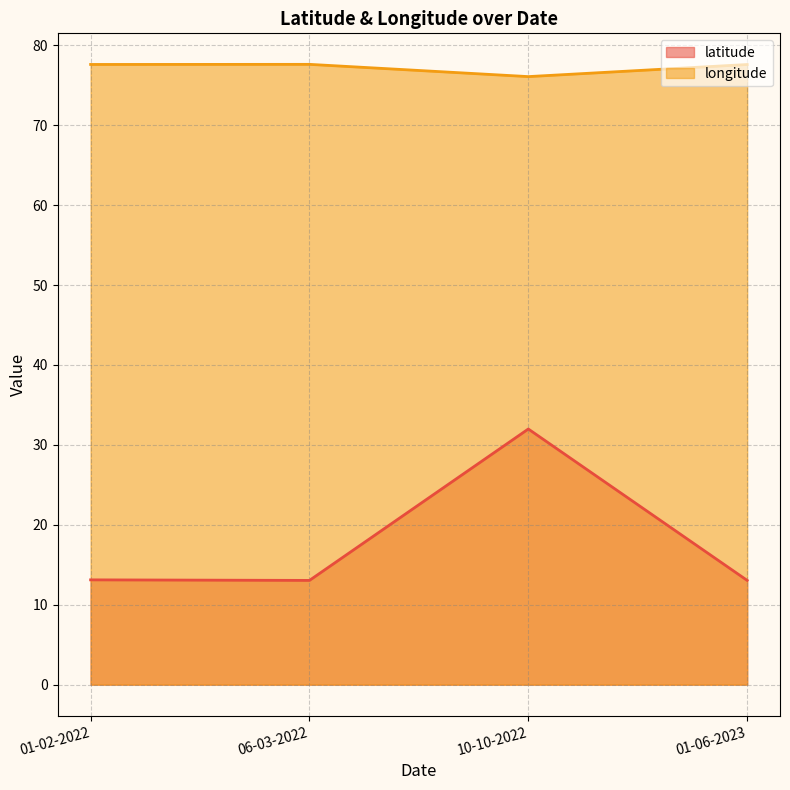

What is the total value across all series at 10-10-2022?

108.1